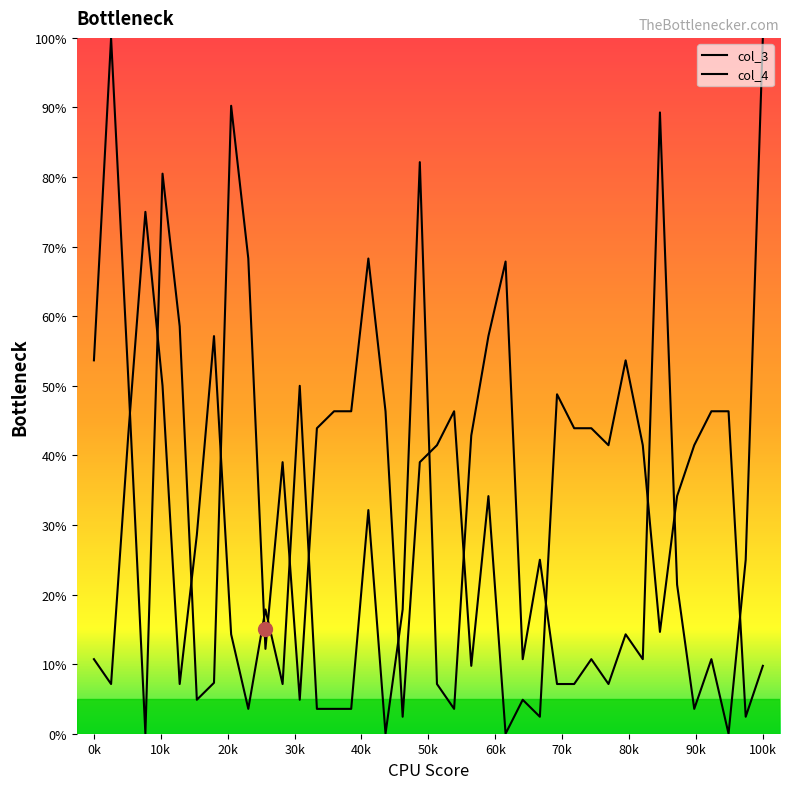

Does the chart have visible grid lines?

No